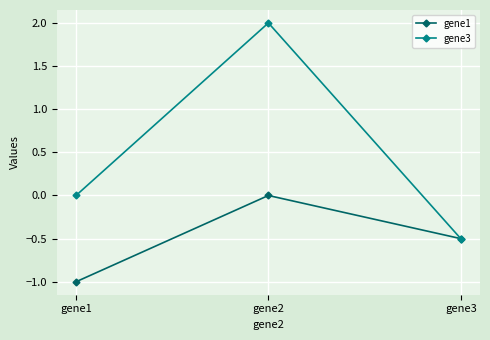

What is the sum of all gene3 values?

1.5